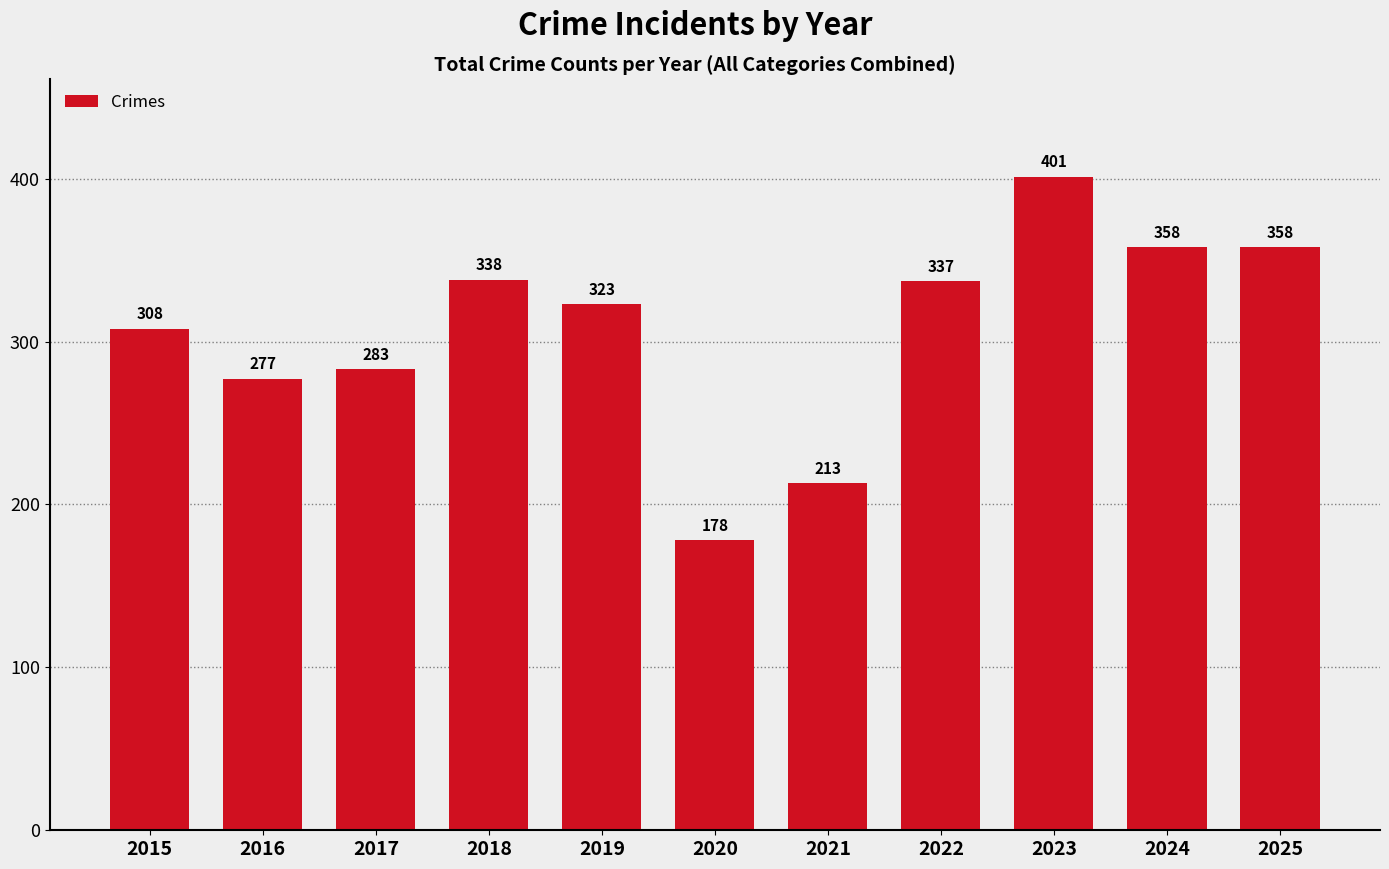

Reading left to right, what are all the values shown in this chart?

2015=308	2016=277	2017=283	2018=338	2019=323	2020=178	2021=213	2022=337	2023=401	2024=358	2025=358